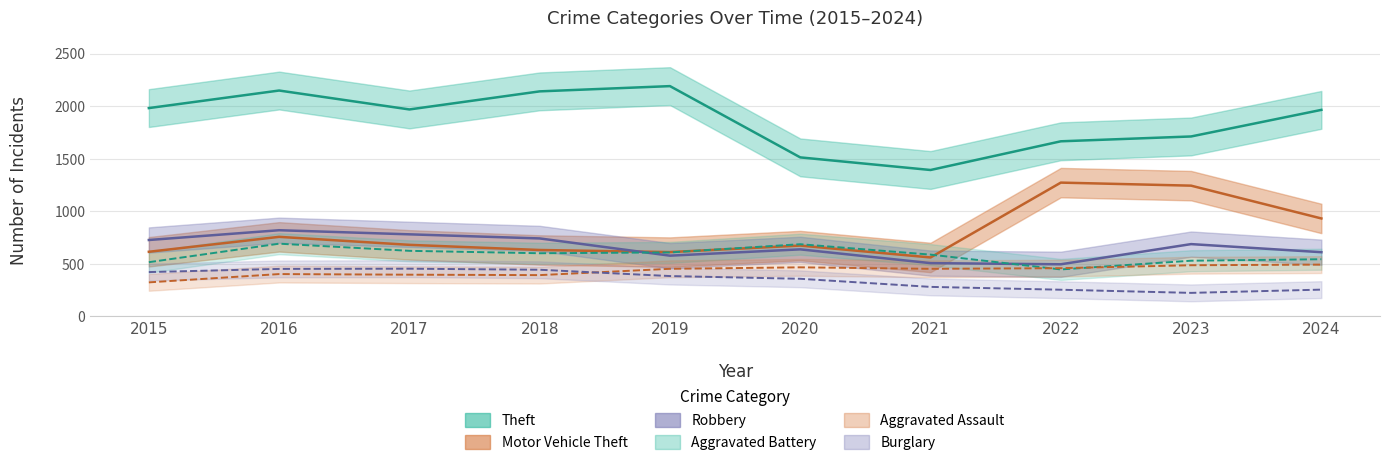

Which category has the highest value in the Aggravated Battery series?

2016